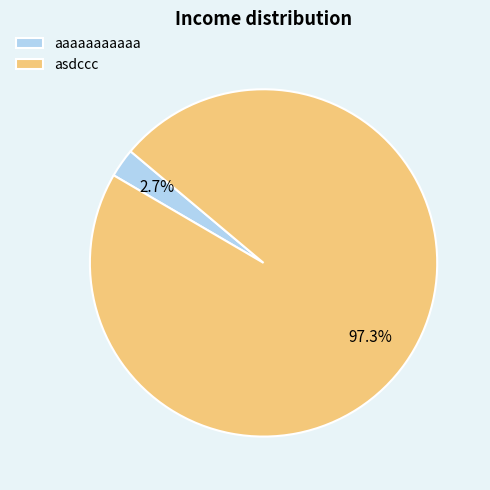

True or false: asdccc accounts for 97% of the total.

True